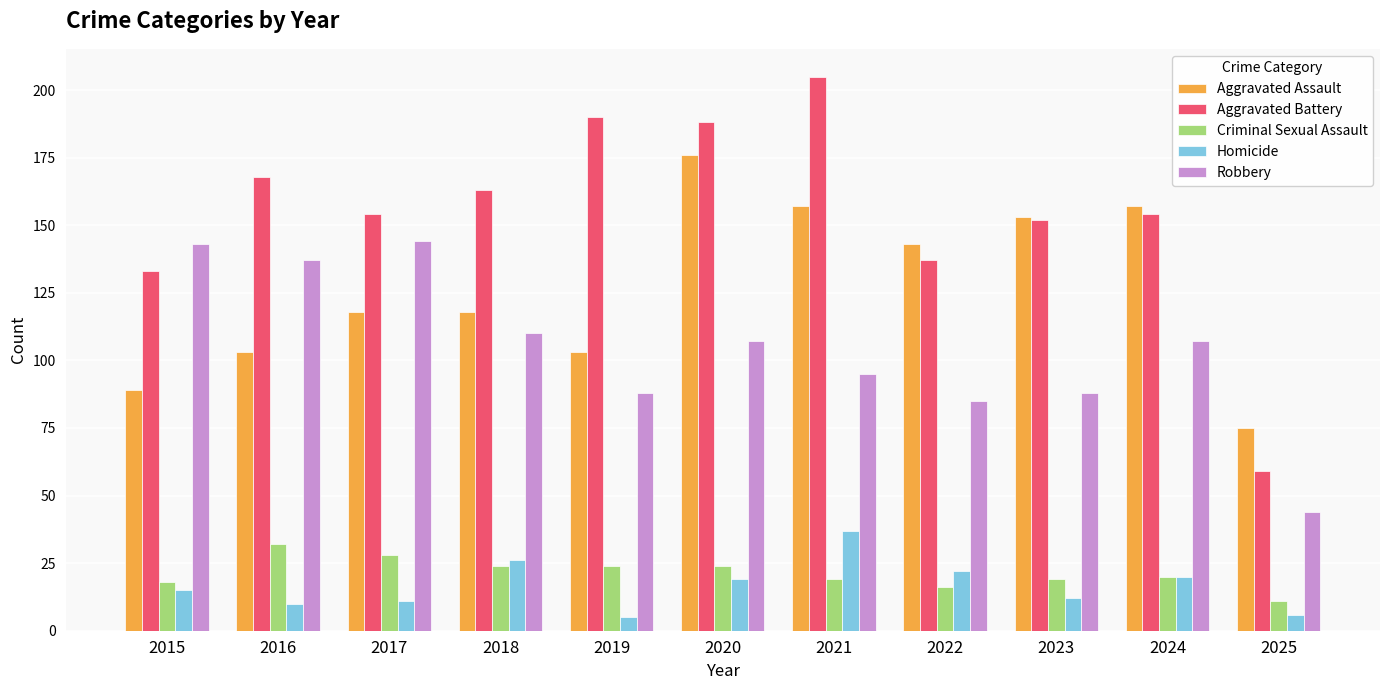

The Aggravated Battery series shows 137 at 2022. True or false?

True